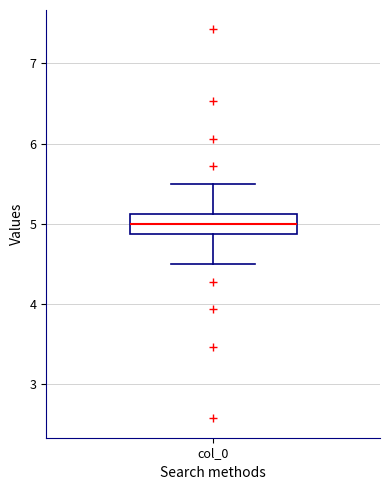

Where is the lower edge of the box for col_0 on the y-axis? The values are not printed on the chart, so give them approximately, as read against the axis.

4.9